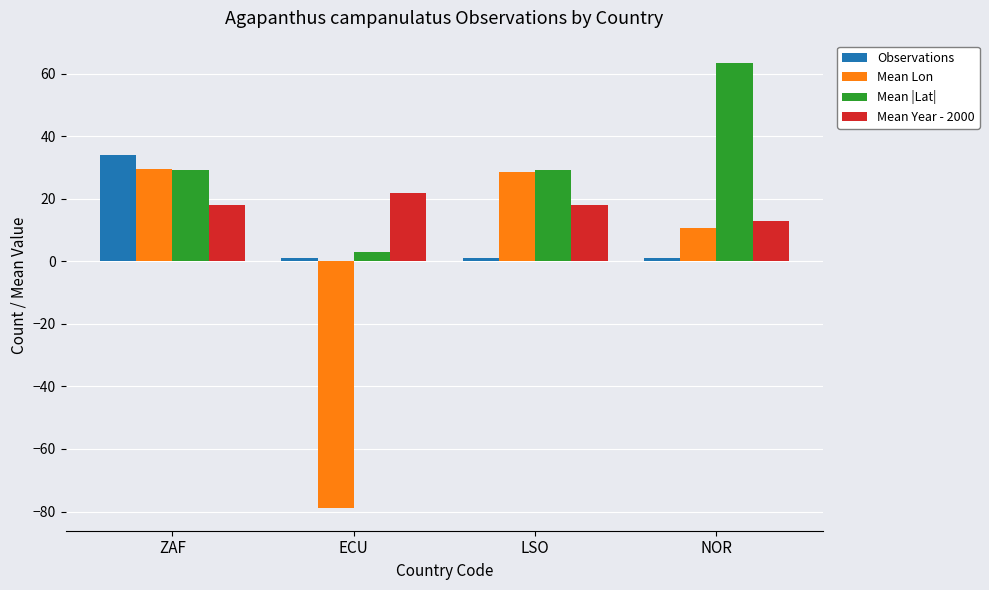

At which label does Mean Lon first exceed 28?

ZAF